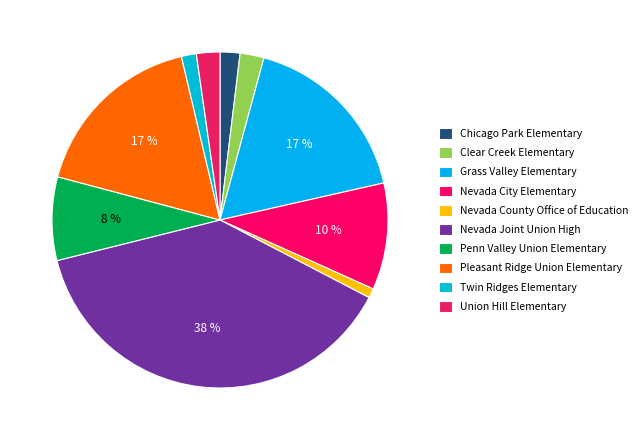

The Clear Creek Elementary slice represents 16% of the pie. True or false?

False